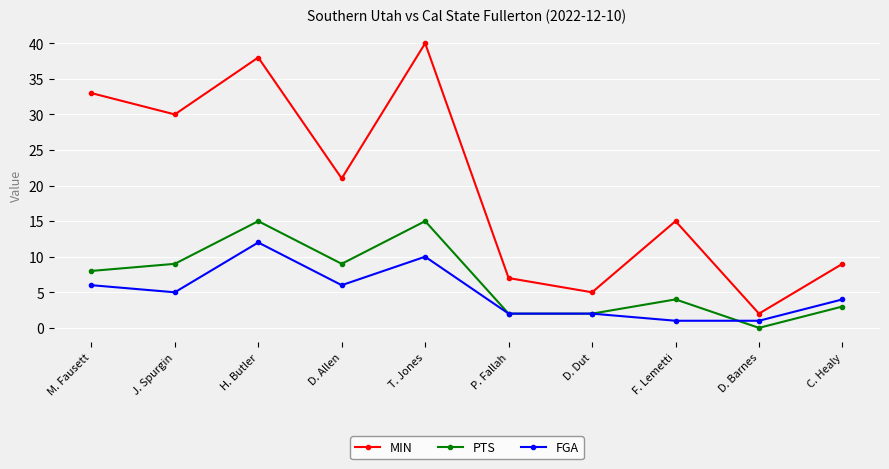

Between M. Fausett and D. Allen, which series saw the biggest shift?

MIN